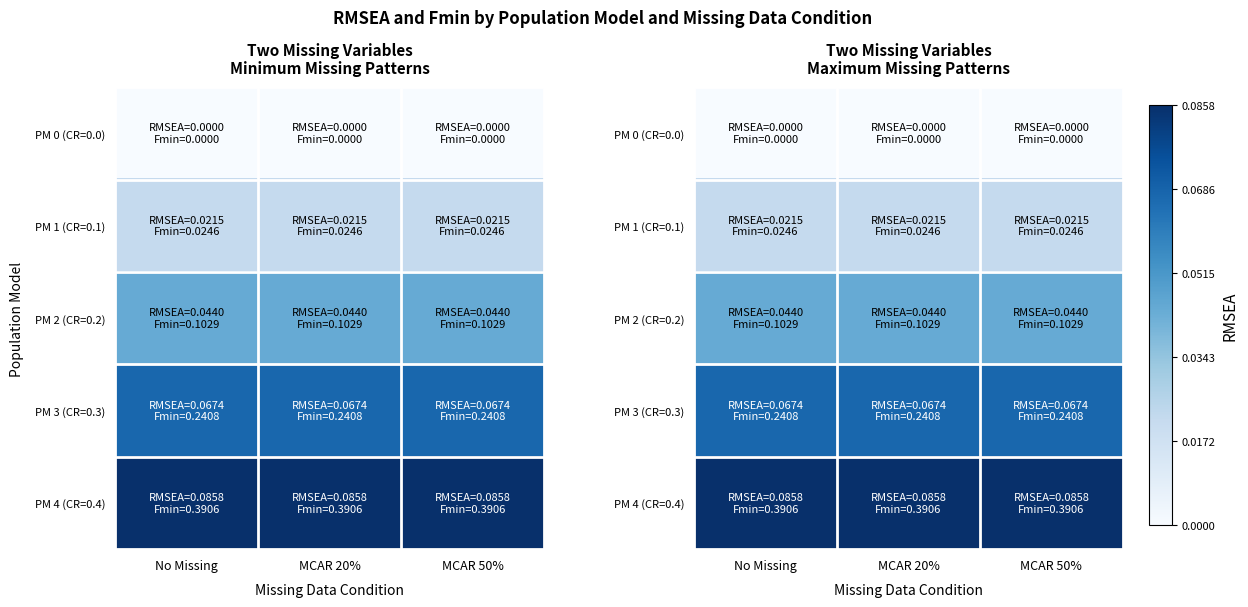

What is the total value across all series at MCAR 50%?

0.2